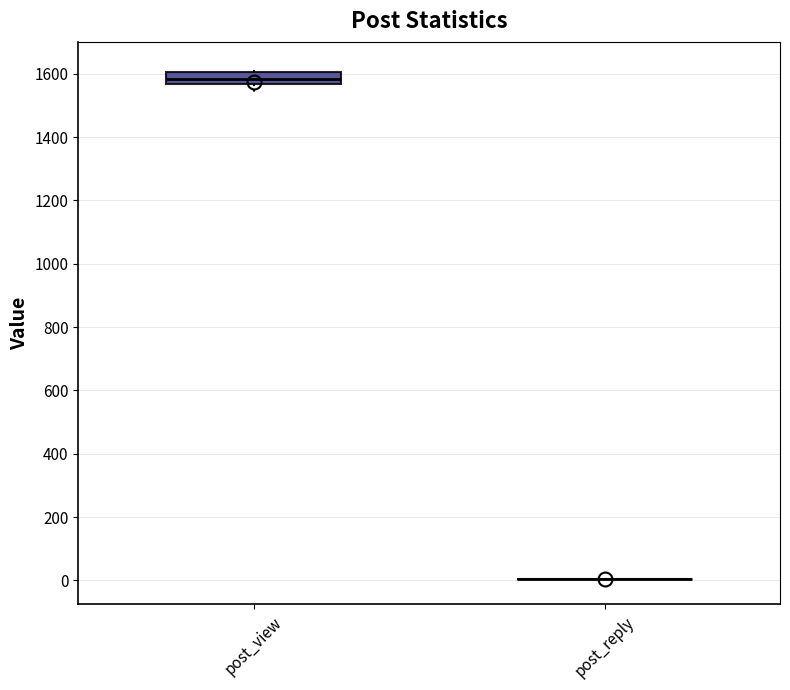

Where is the lower edge of the box for post_view on the y-axis? The values are not printed on the chart, so give them approximately, as read against the axis.

1560